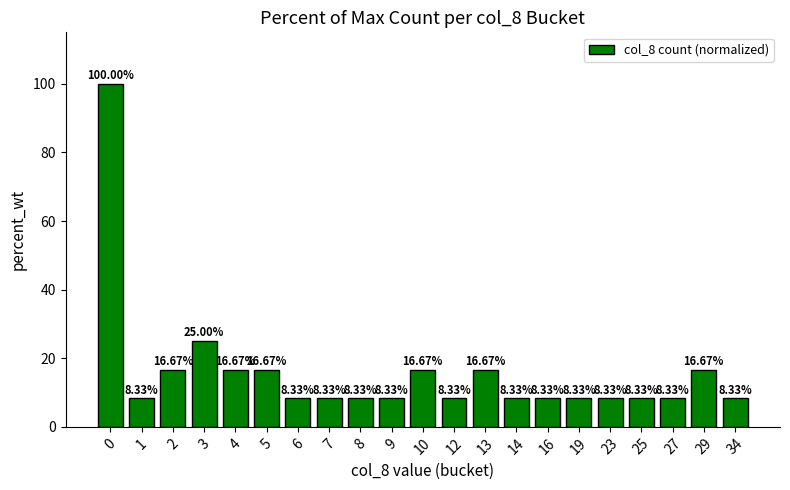

What is the value of the 11th bar from the left?

16.7